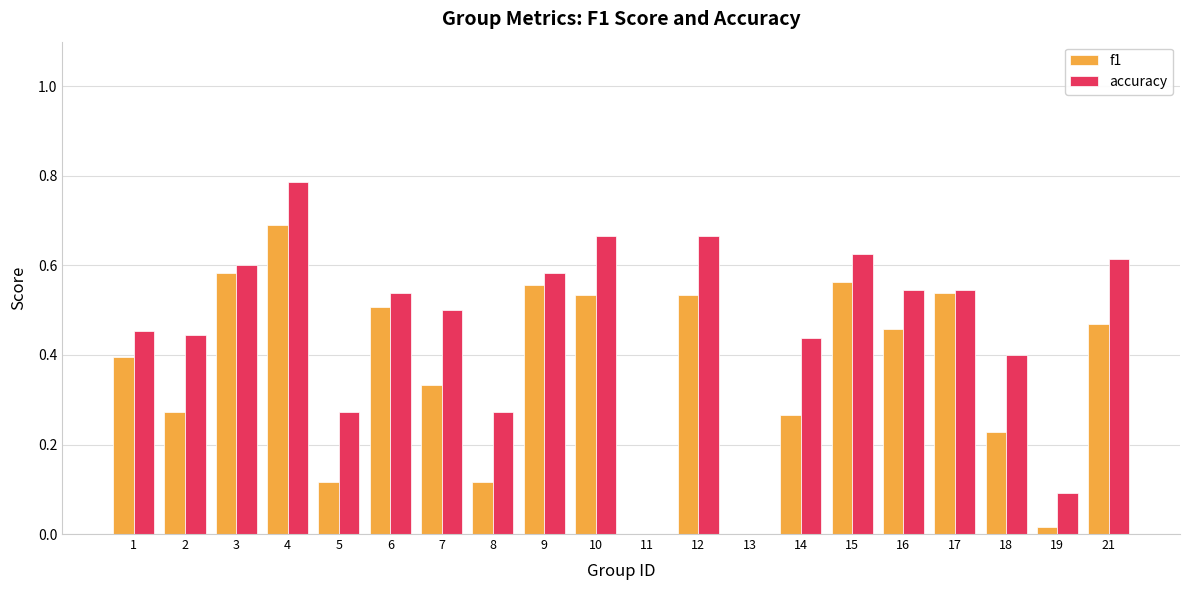

What is the sum of all f1 values?

7.2